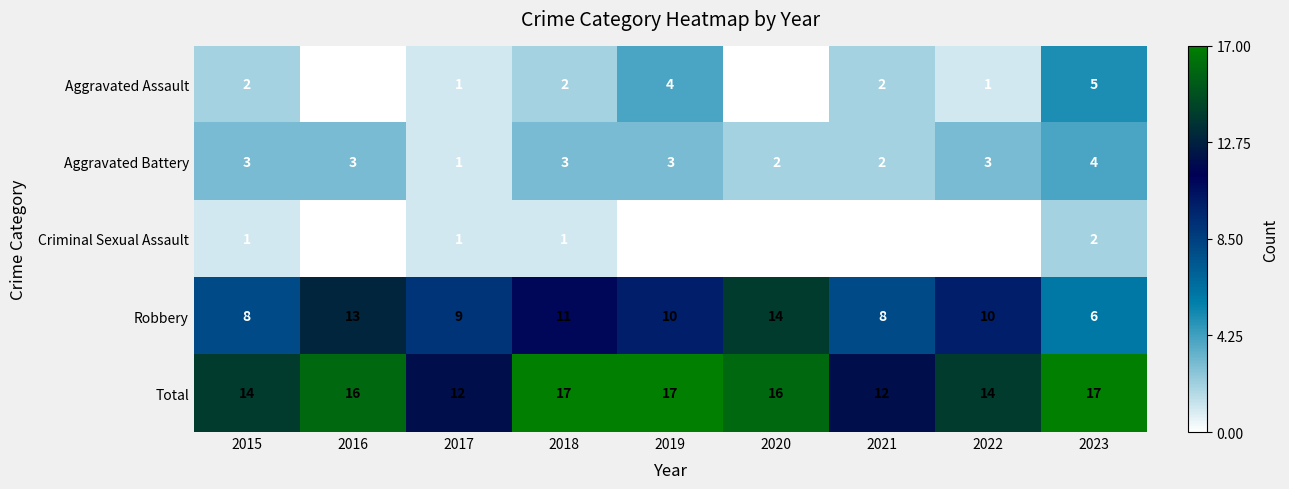

How many Criminal Sexual Assault values are between 0 and 1?

8